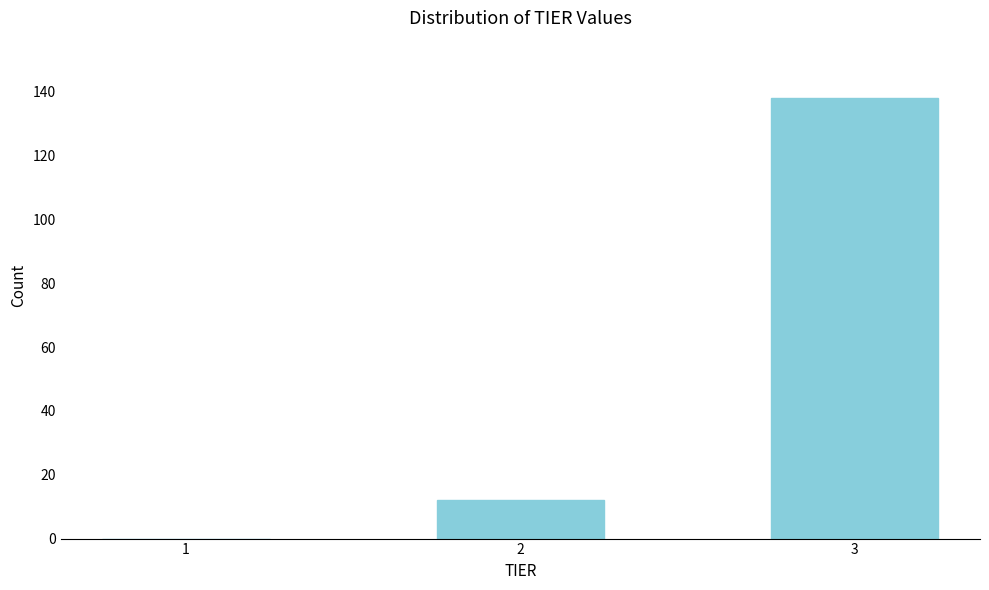

Reading left to right, extract all data points from this chart.

1=0	2=12	3=138